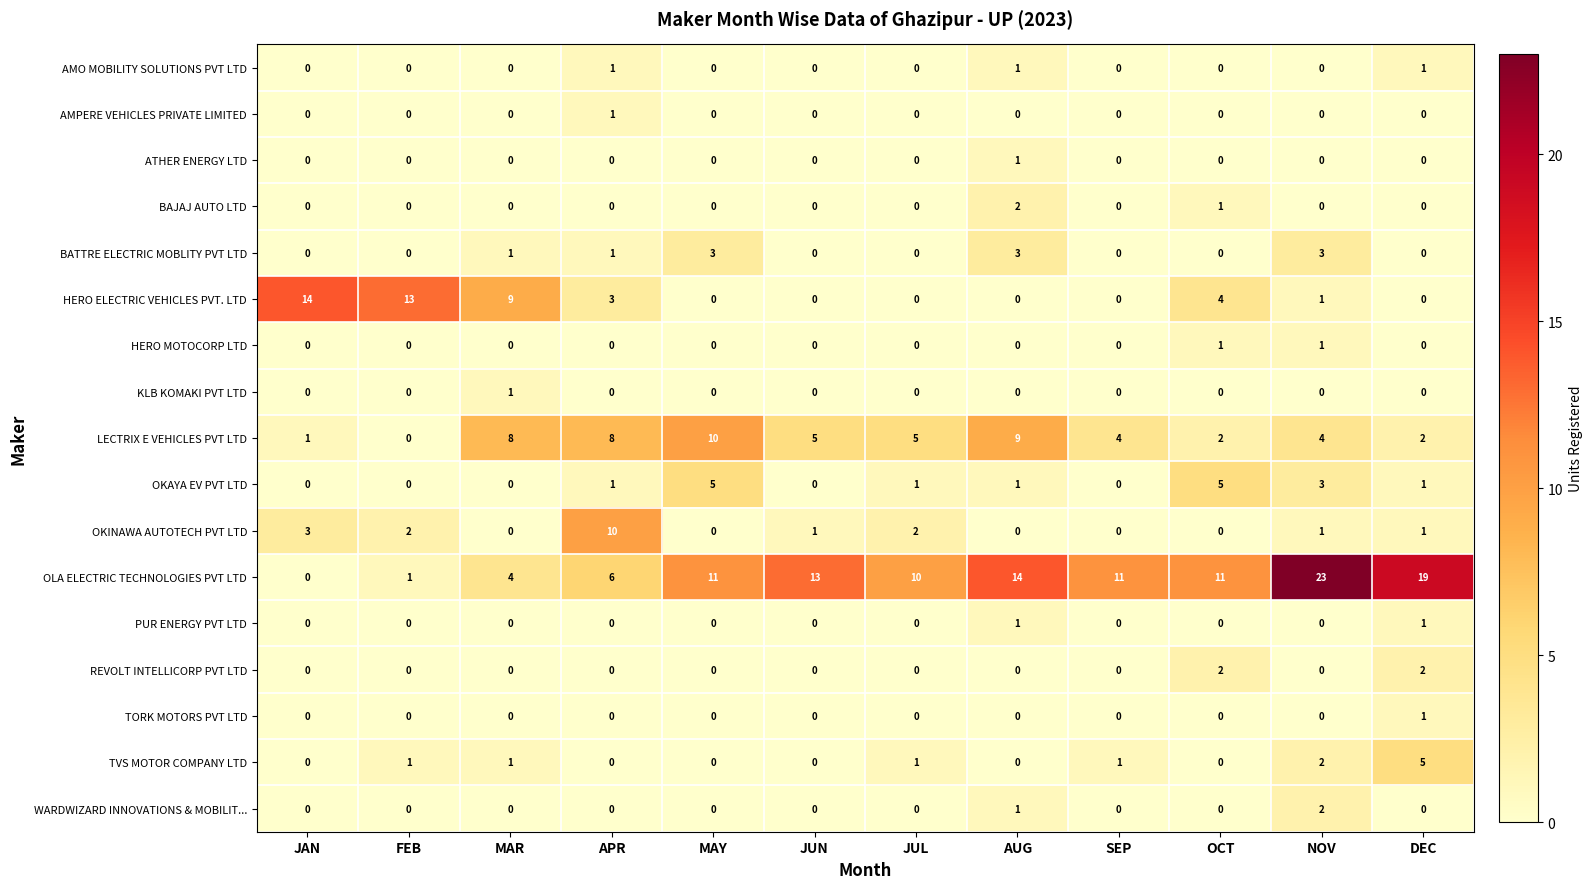

Is it true that OKINAWA AUTOTECH PVT LTD equals 2 at JUL?

True